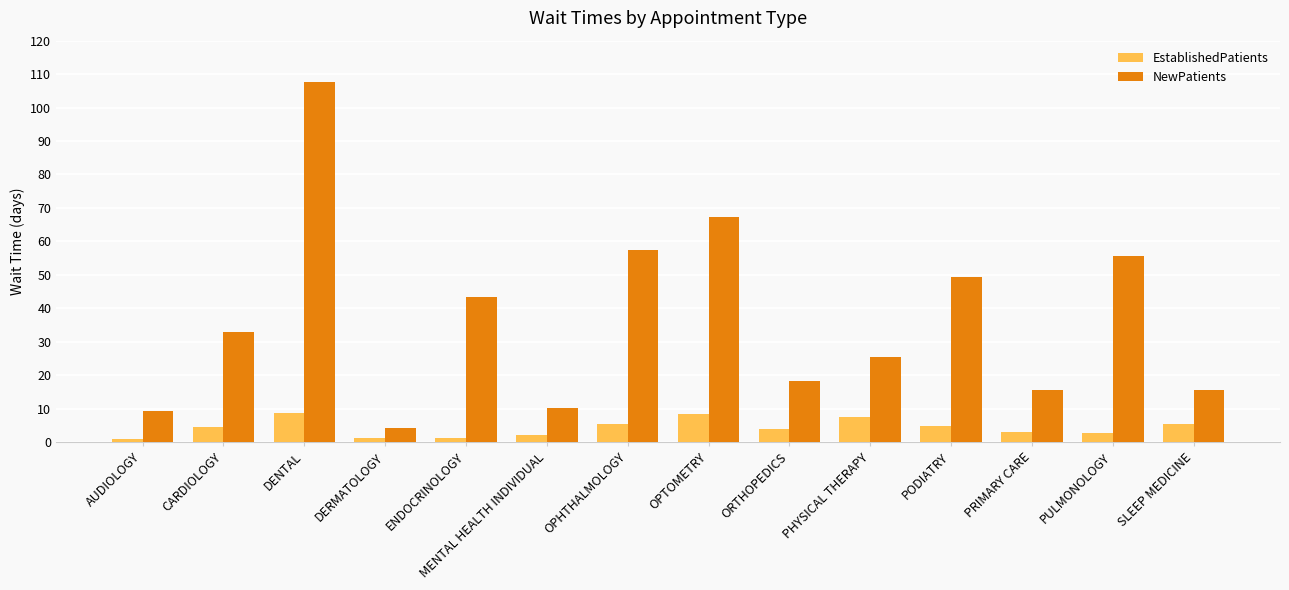

How many data points in NewPatients are less than 33?

7